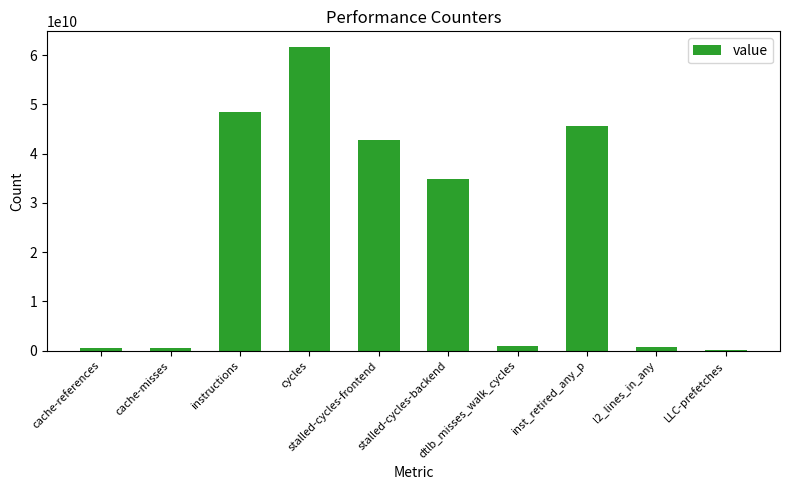

What is the maximum value shown in the chart?

61759754672